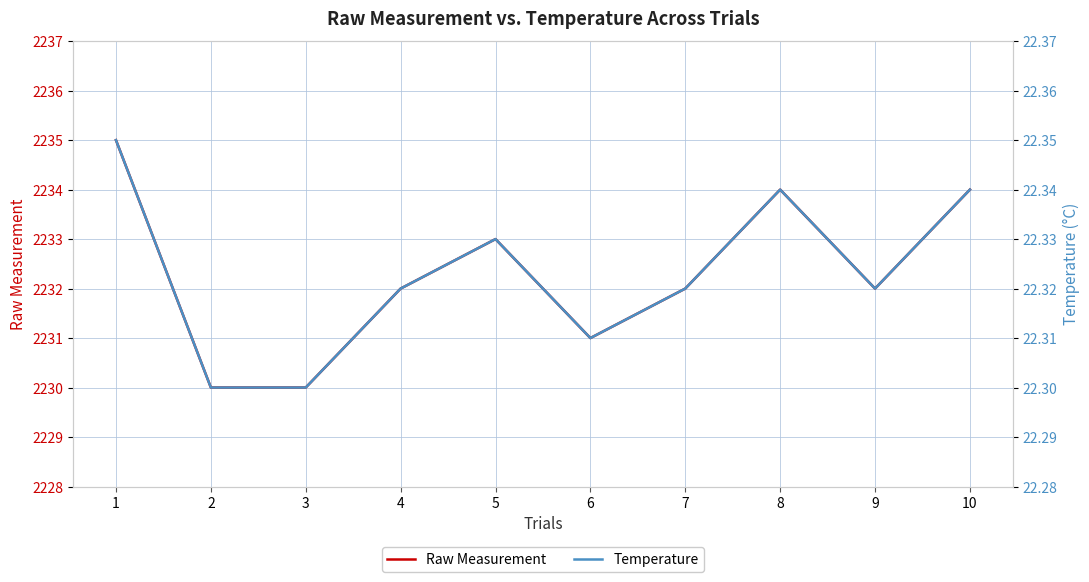

List the series in order of their overall mean, highest first.

Raw Measurement, Temperature